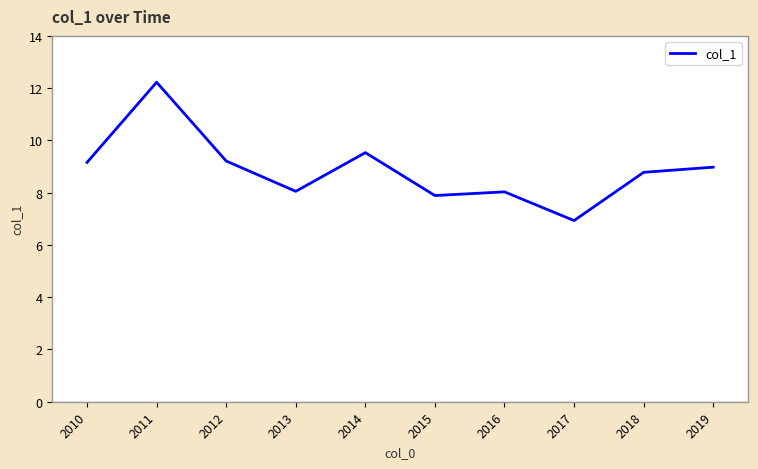

Where is the data nearest to the value 9?

2019